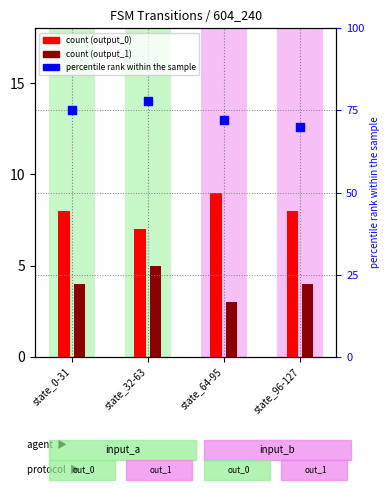

Which series contains the lowest Y value?

output_1 count